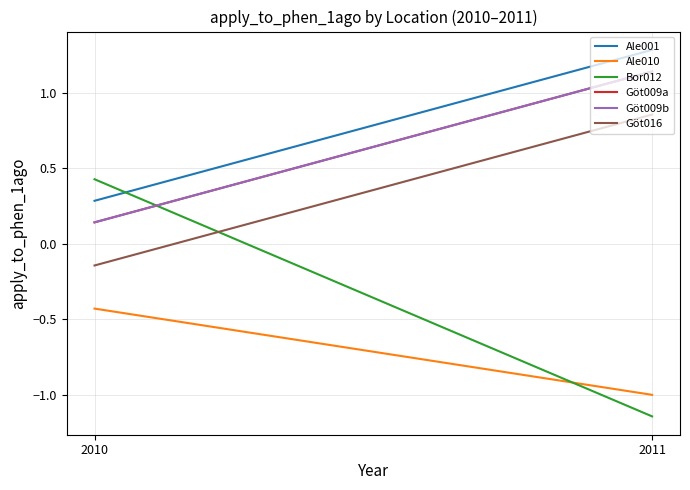

At 2011, list the series in order from smallest to largest.

Bor012, Ale010, Göt016, Göt009a, Göt009b, Ale001